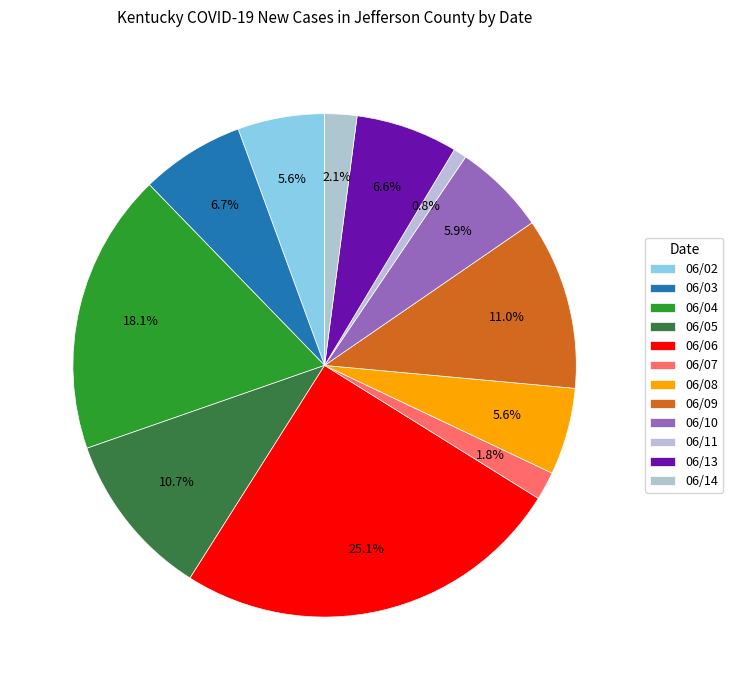

How many slices are in this pie chart?

12